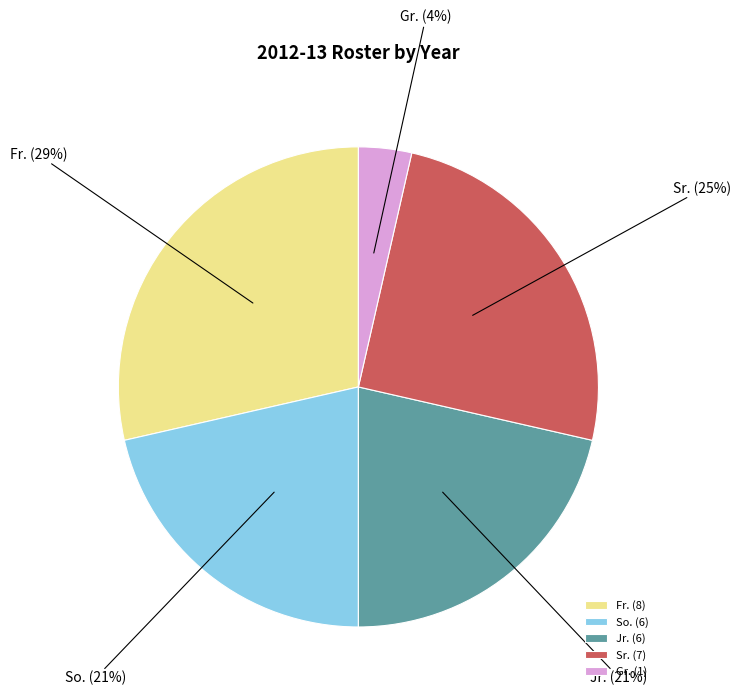

True or false: So. accounts for 15% of the total.

False